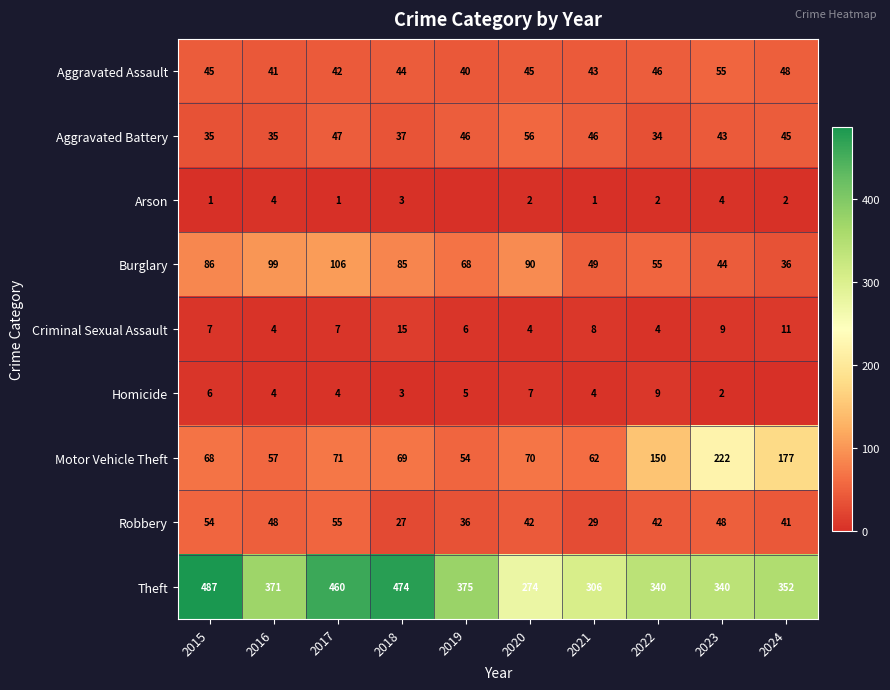

What is the difference between the highest and lowest values at 2022?

338